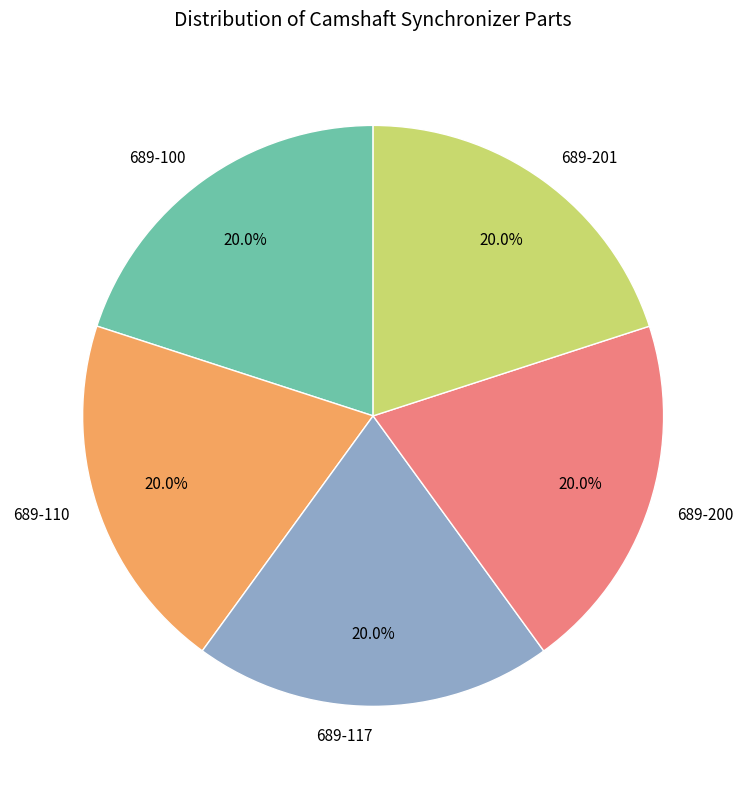

Does any single category account for the majority?

No